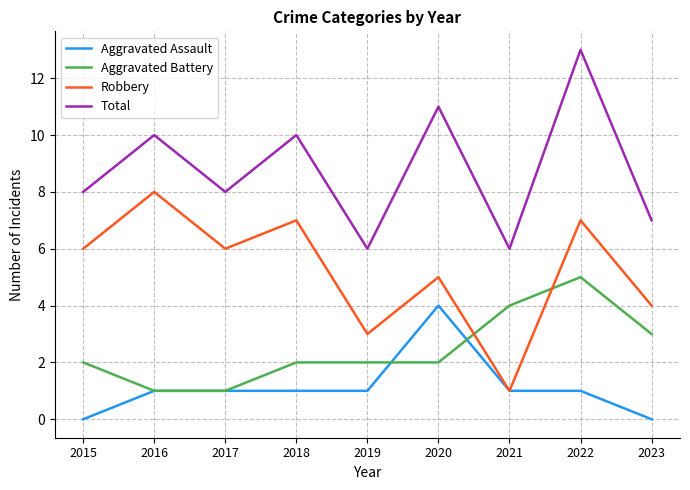

True or false: Aggravated Battery has a value of 1 at 2016.

True